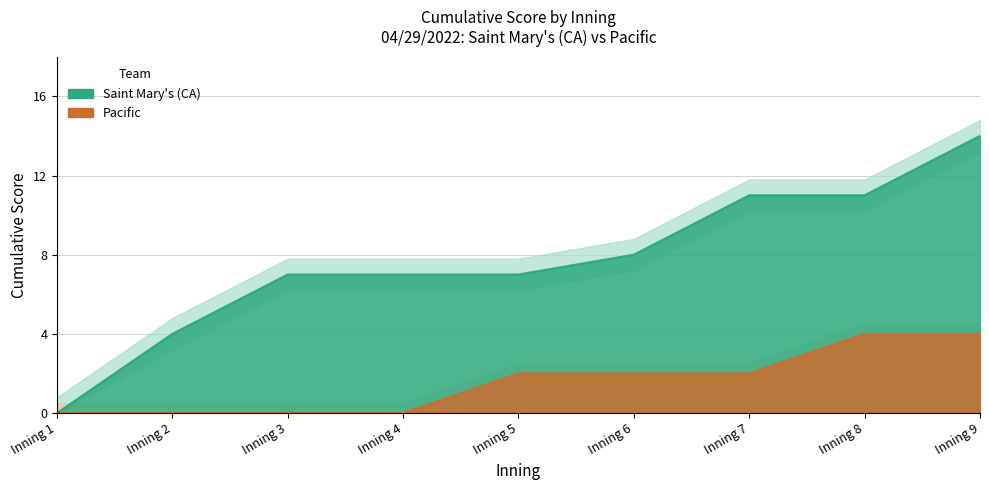

Between Inning 8 and Inning 7, which is larger?

Inning 8